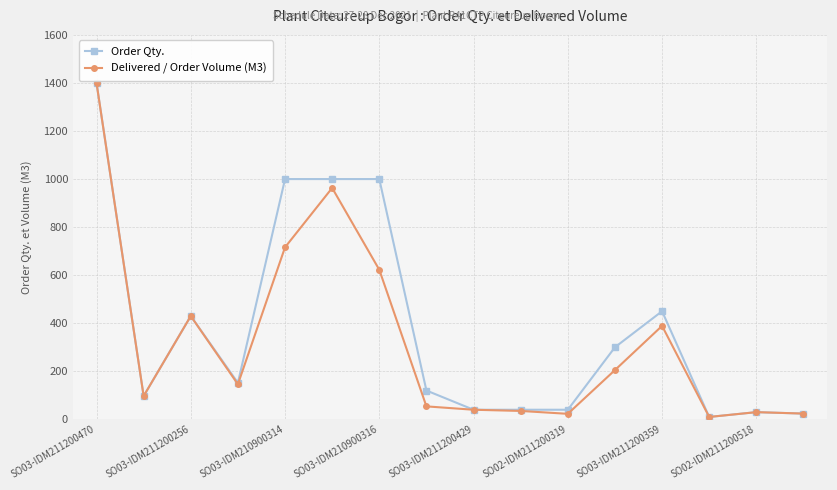

What is the value of the Order Qty. point at the 8th from the left?

120.0